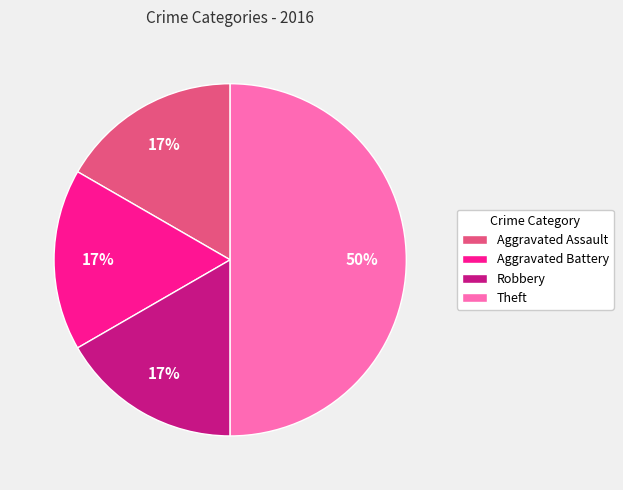

To the nearest percent, what portion does Theft represent?

50%